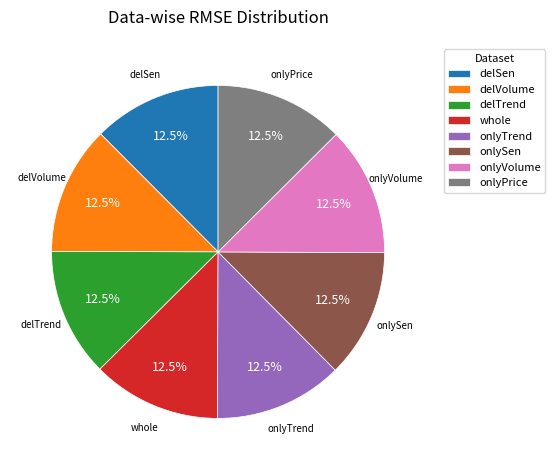

Is delTrend the majority of the pie?

No